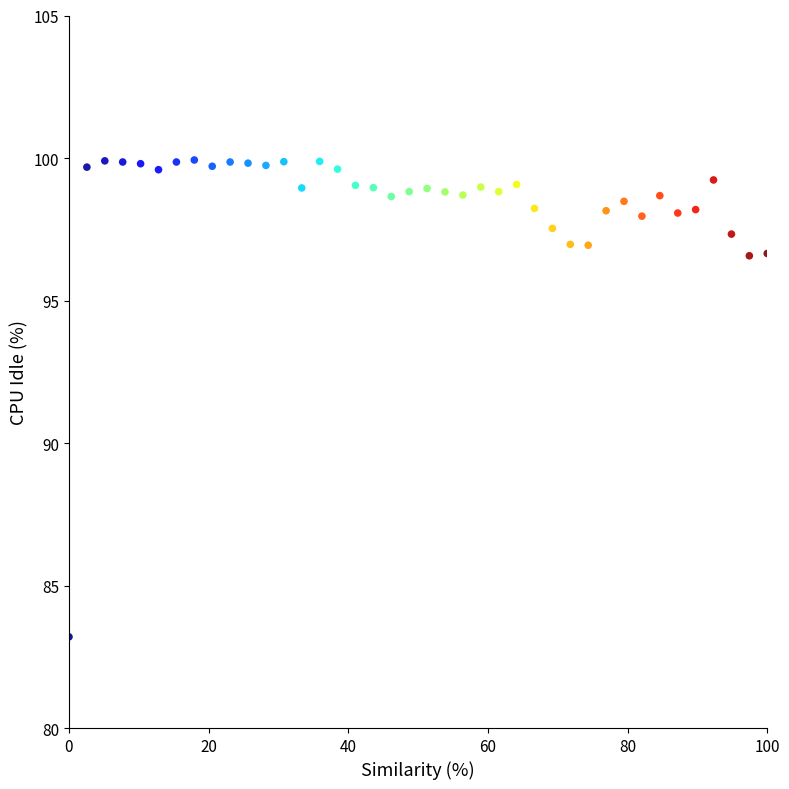

What is the range of X values (max minus min)?

100.0